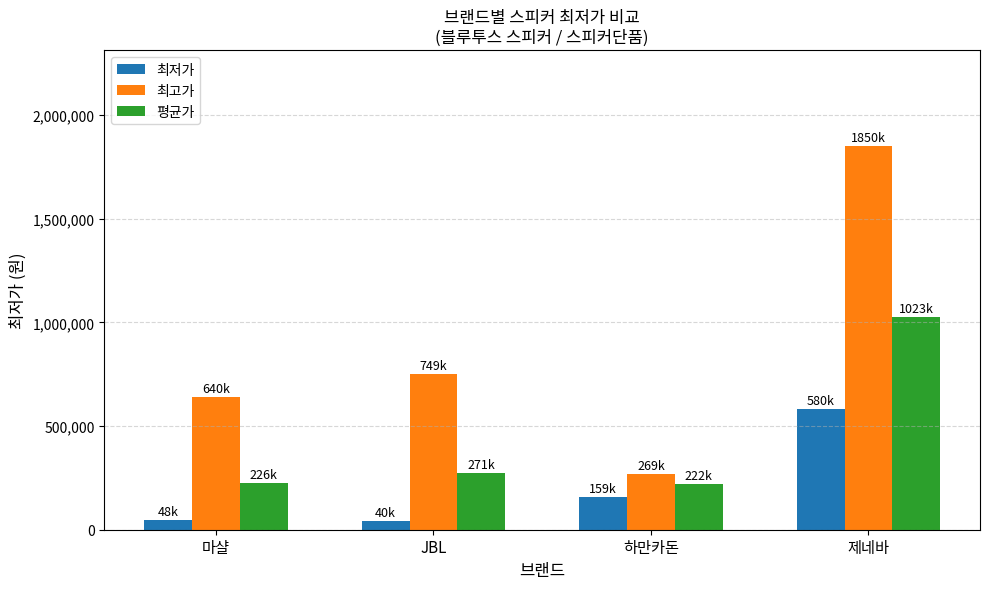

How many categories are shown in the chart?

4